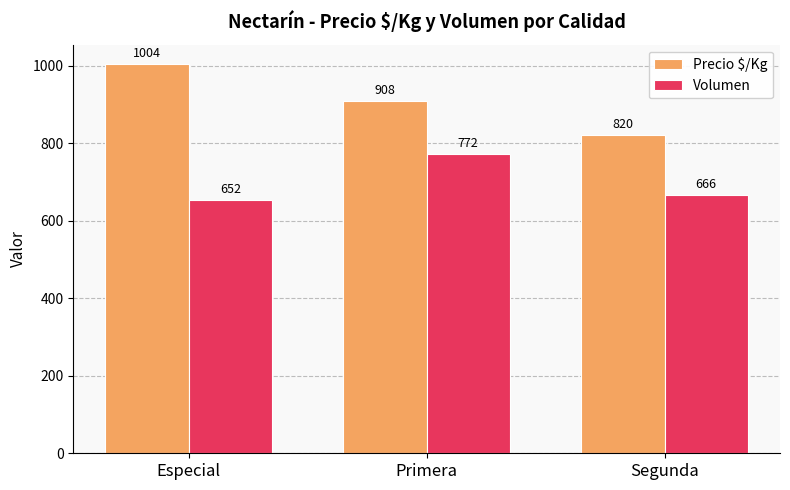

What is the sum of all Volumen values?

2090.0